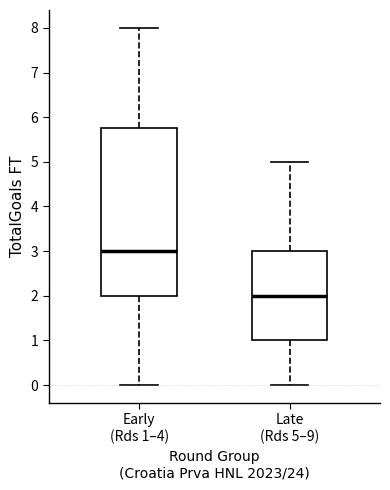

Comparing the boxes themselves (not the whiskers), which one is the tallest?

Early (Rds 1–4)